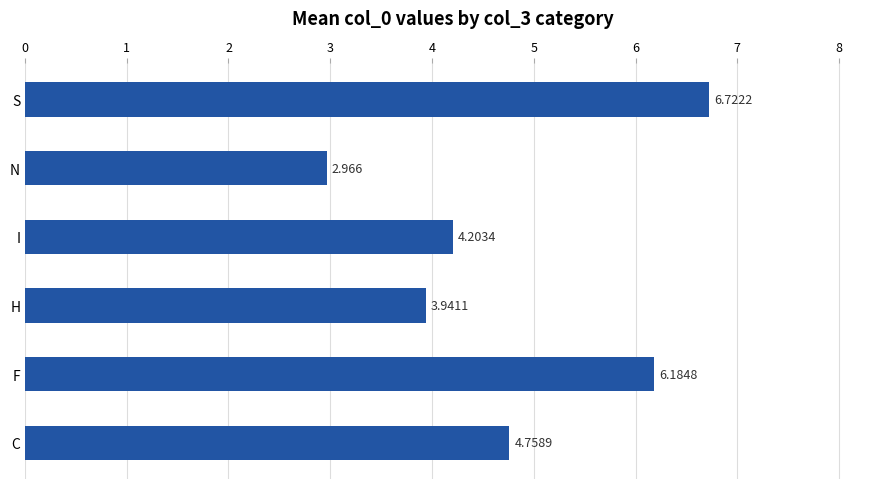

At which category does the chart reach its minimum across all series?

N